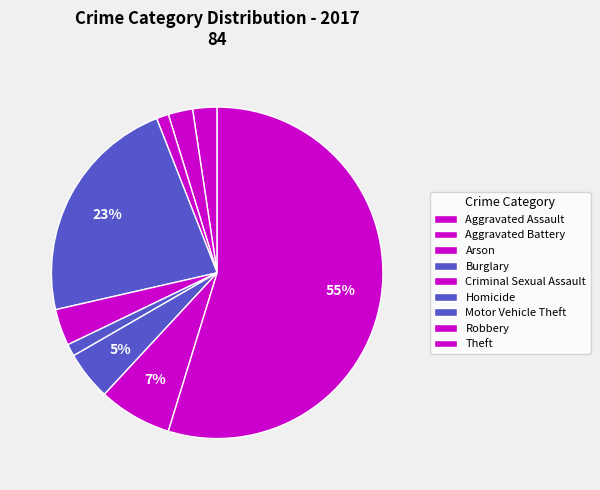

Count the number of slices in the pie.

9